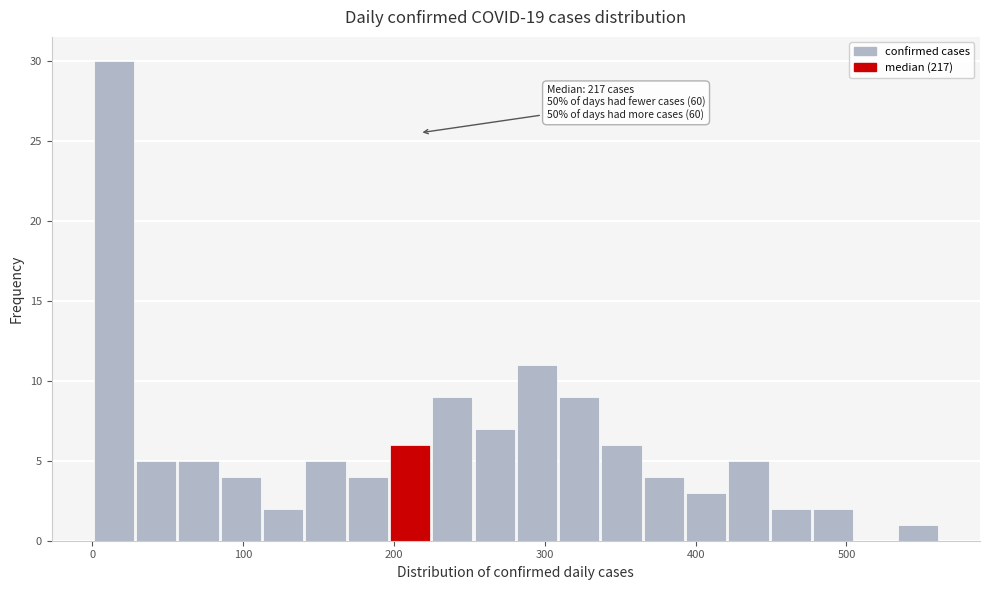

Read against the x-axis, roughly where is the centre of the tallest bar?

10